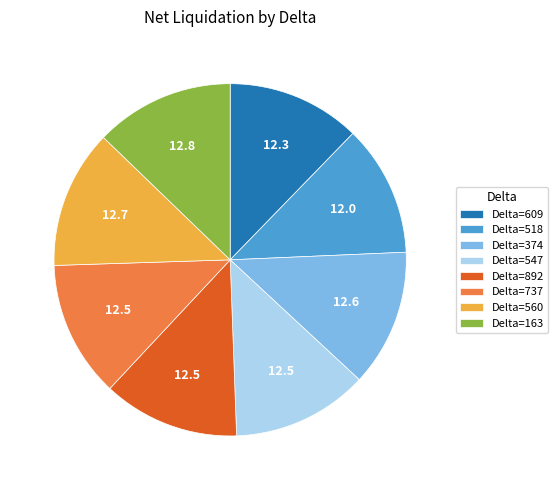

Does Delta=892 represent more than half of the total?

No